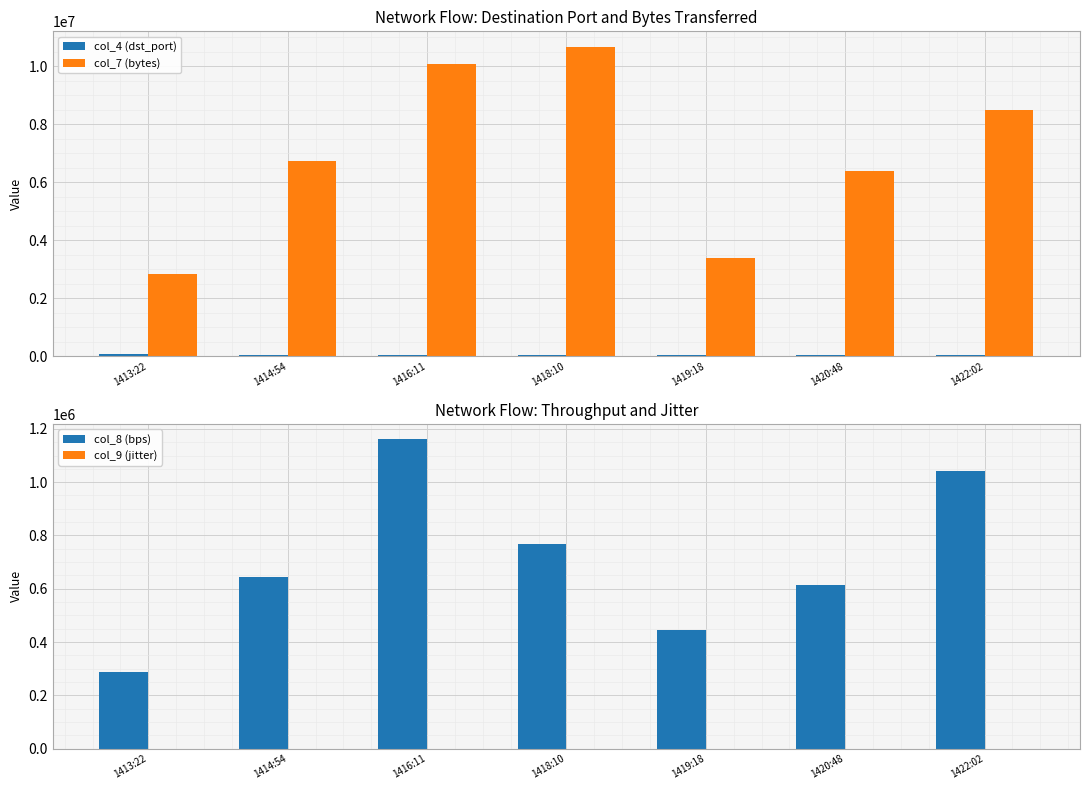

What are all the series names shown in the legend?

col_4 (dst_port), col_7 (bytes), col_8 (bps), col_9 (jitter)